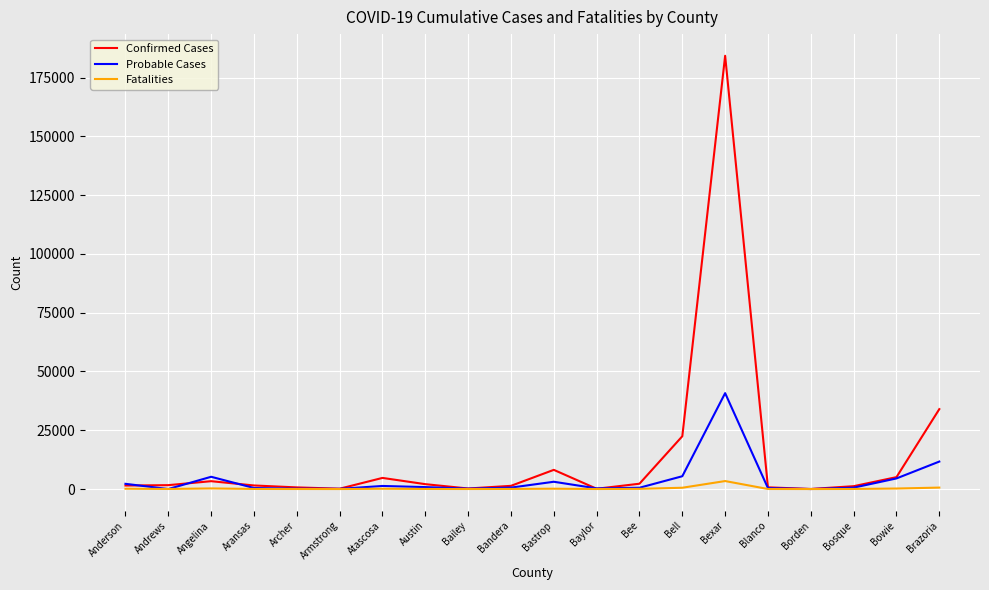

True or false: Confirmed Cases has a value of 2269 at Bee.

True